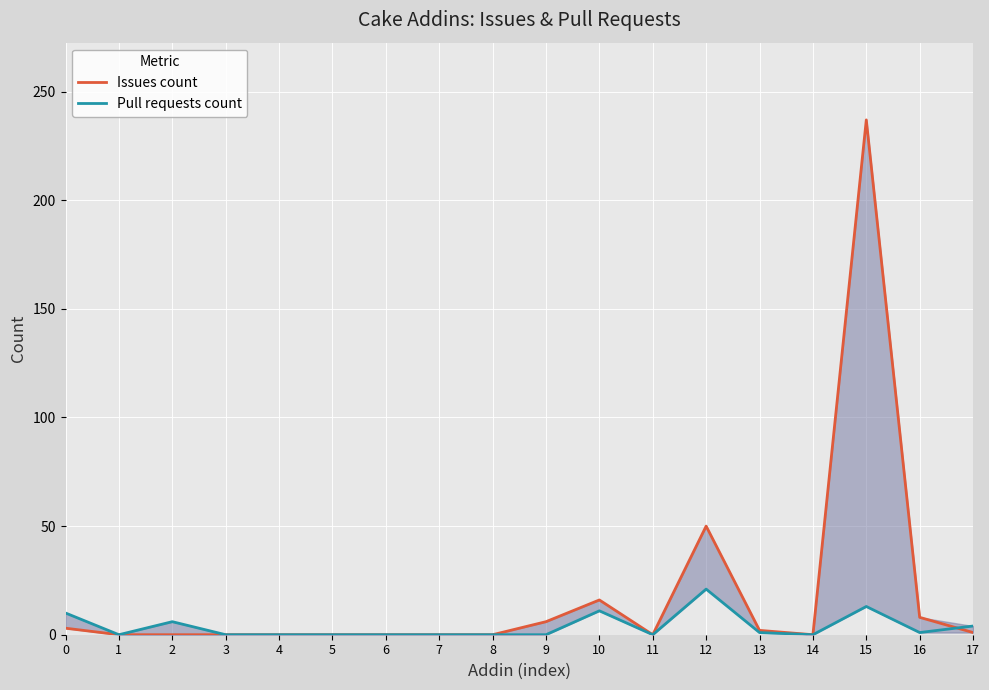

What is the value of the Pull requests count point at the 18th from the left?

4